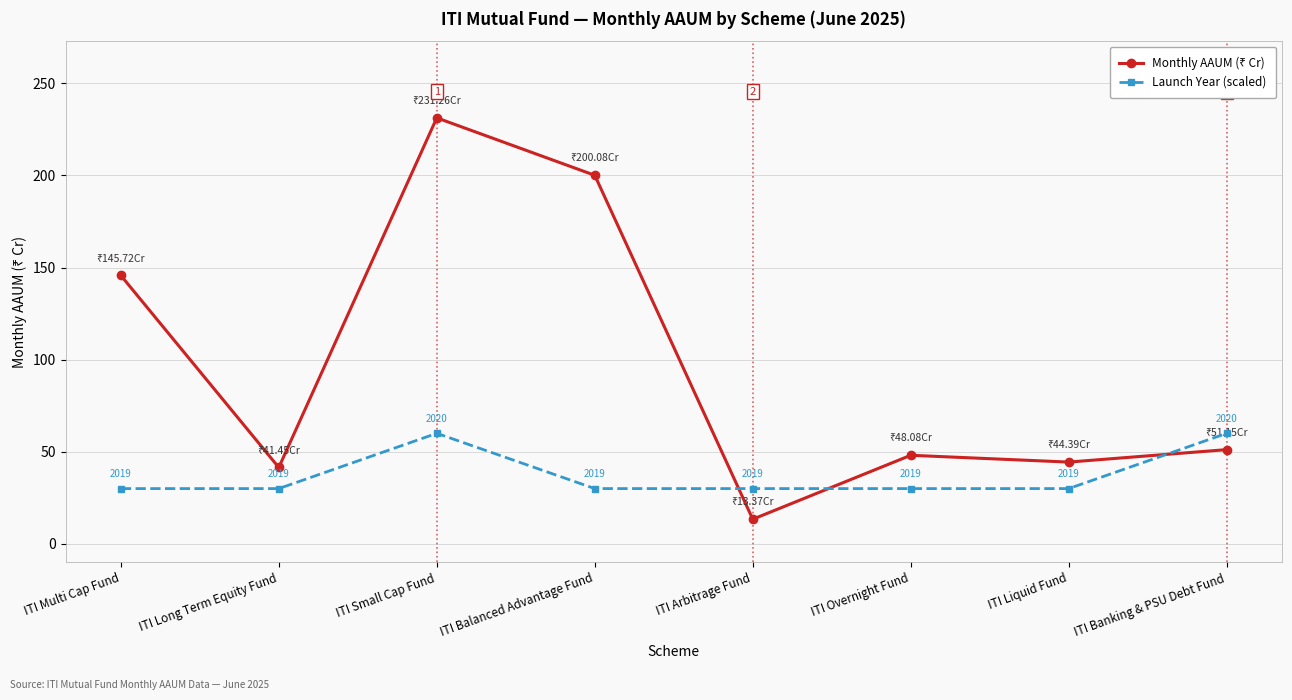

Is it true that Launch Year (scaled) equals 12.1 at ITI Overnight Fund?

False